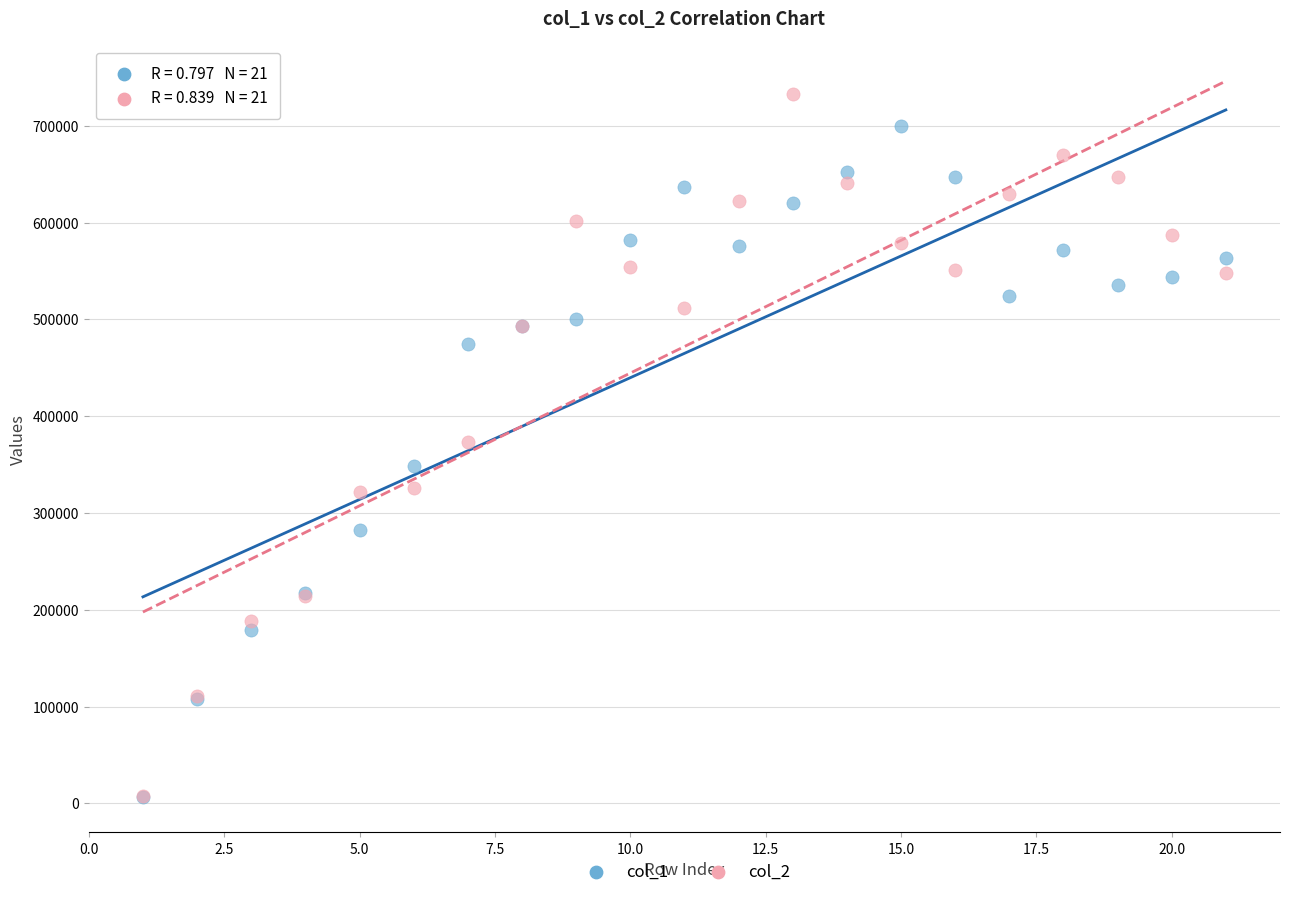

Which series contains the highest Y value?

col_2